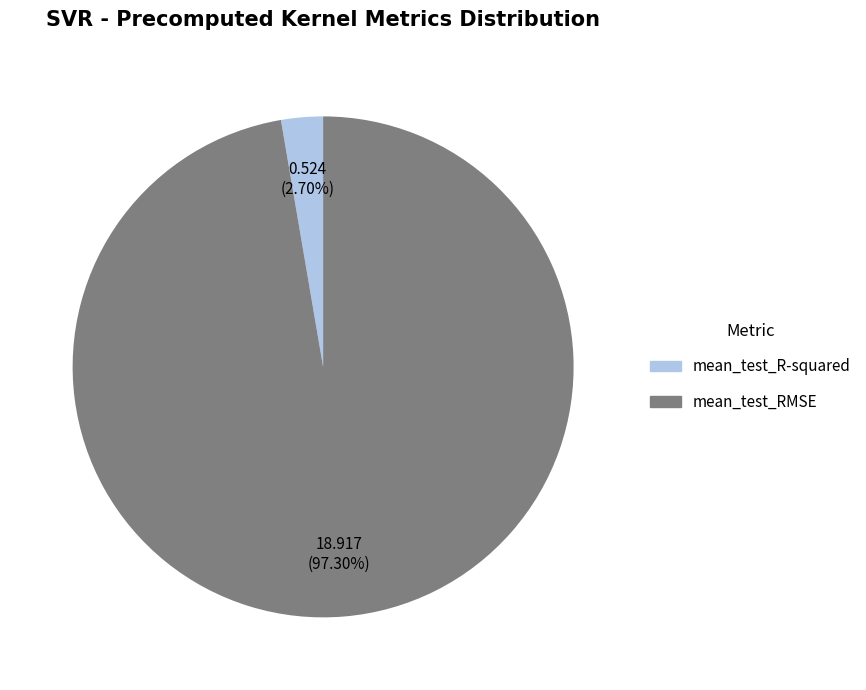

To the nearest percent, what is the difference between the mean_test_RMSE and mean_test_R-squared slice percentages?

95%